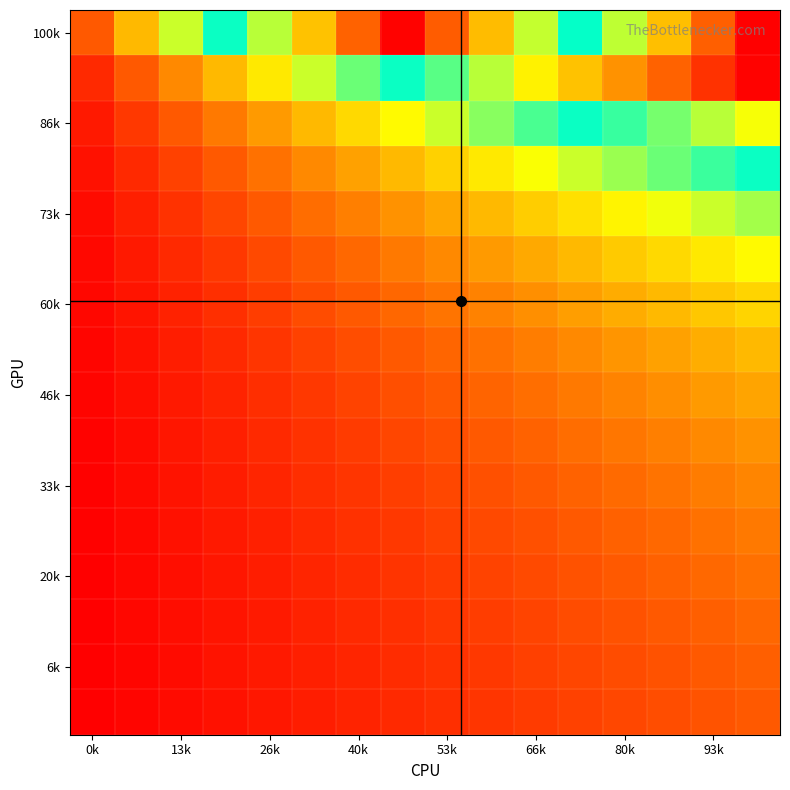

How many categories are shown in the chart?

16